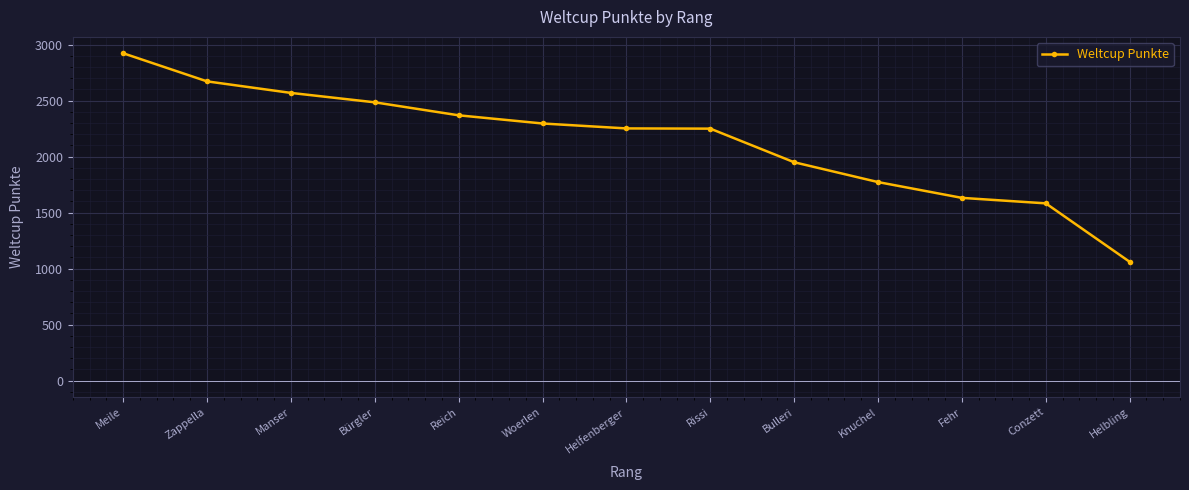

How many data points does each series have?

13